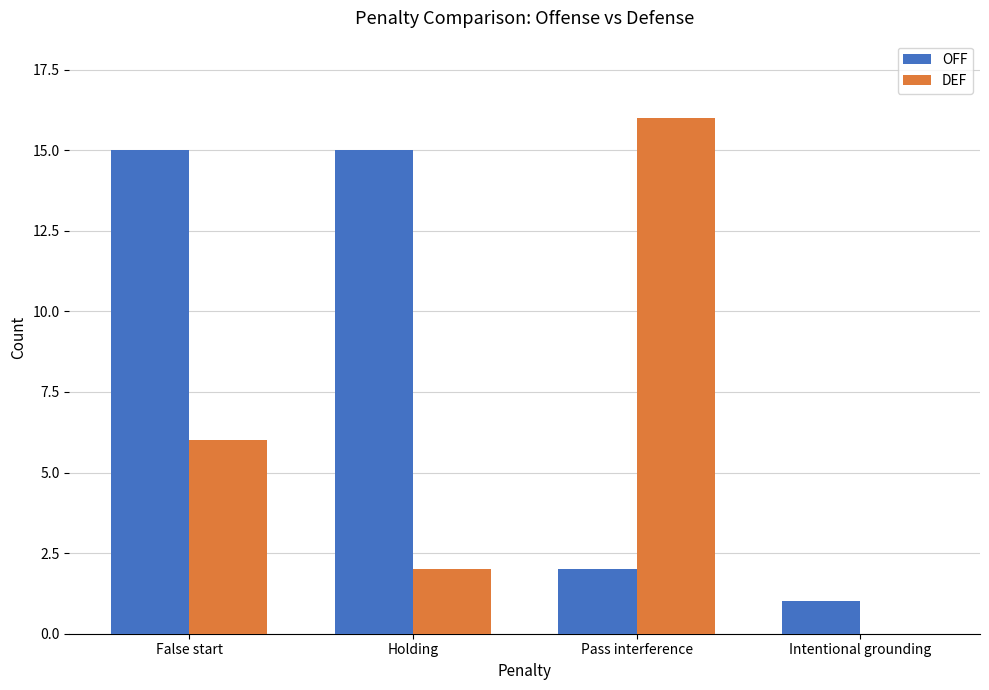

At which category does the chart reach its peak across all series?

Pass interference